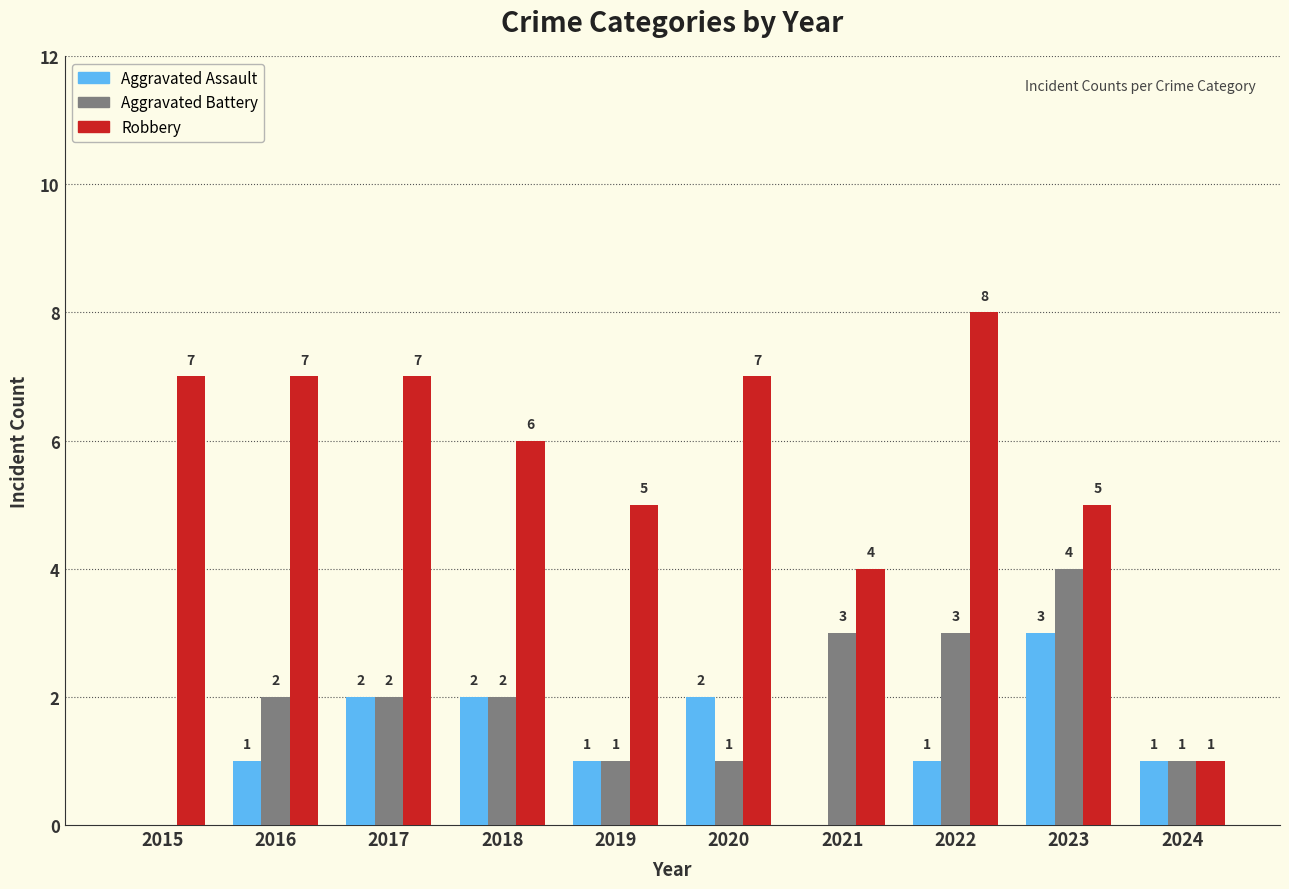

Is the value of Robbery at 2022 greater than the value of Aggravated Assault at 2020?

Yes